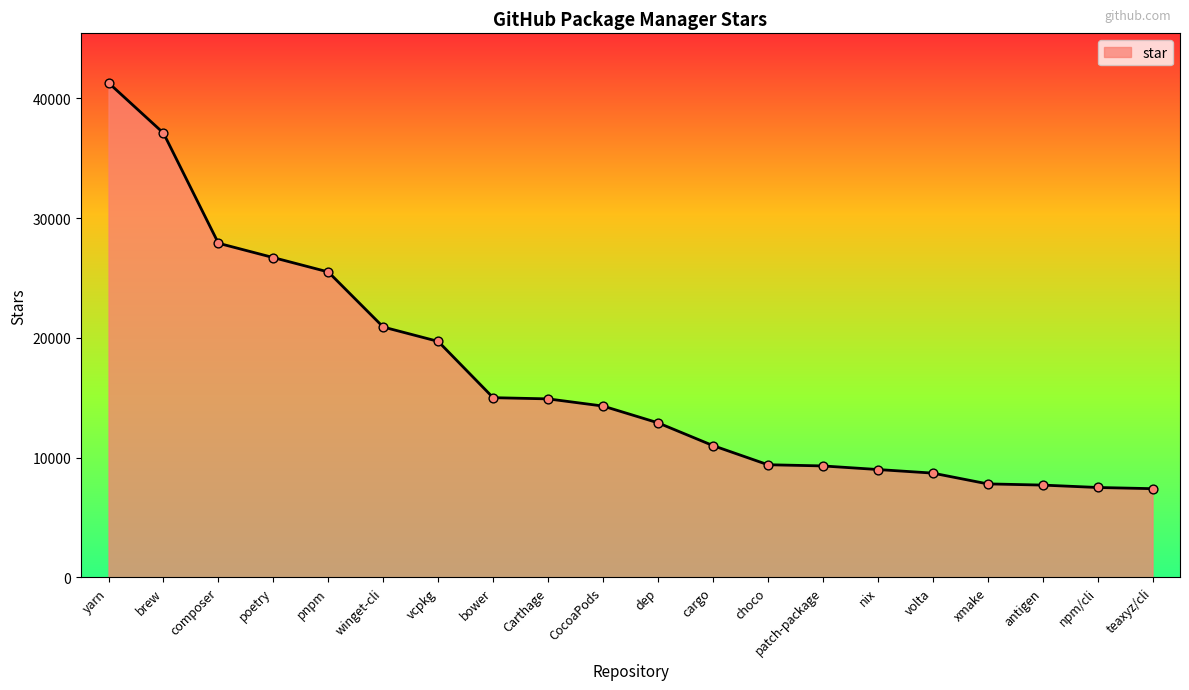

What is the change in value from brew to antigen?

-29400